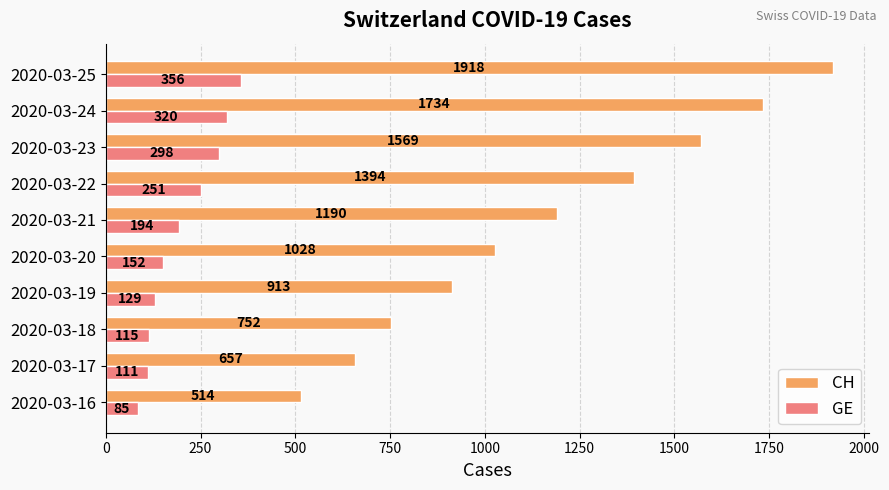

What is the lowest value of the CH series?

514